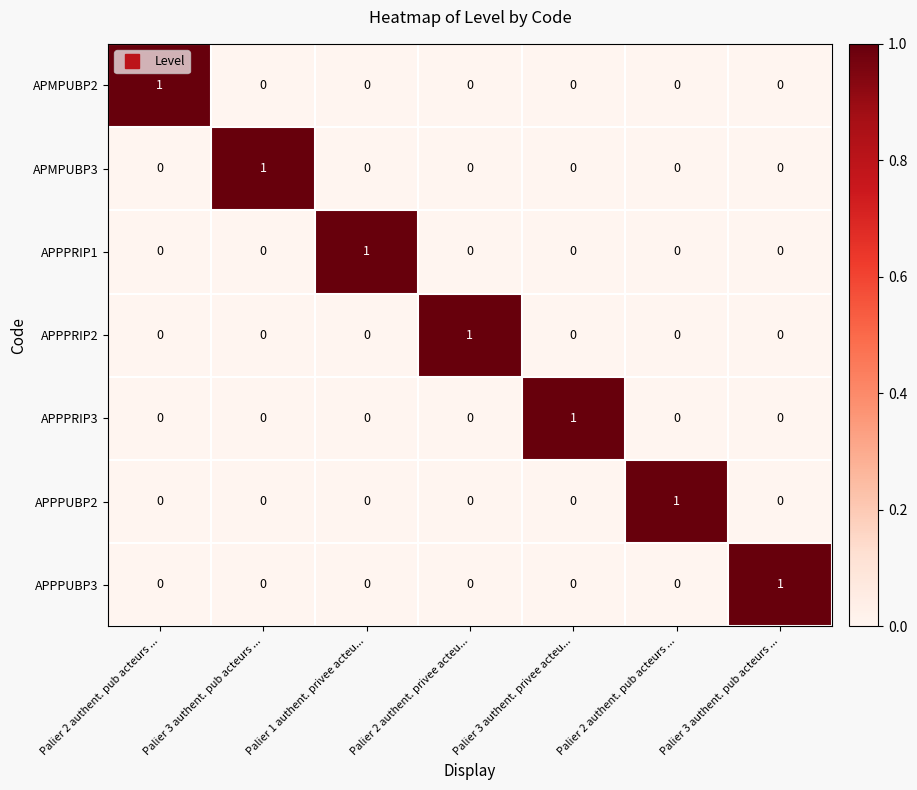

How many data points in APPPRIP3 are above 0?

1